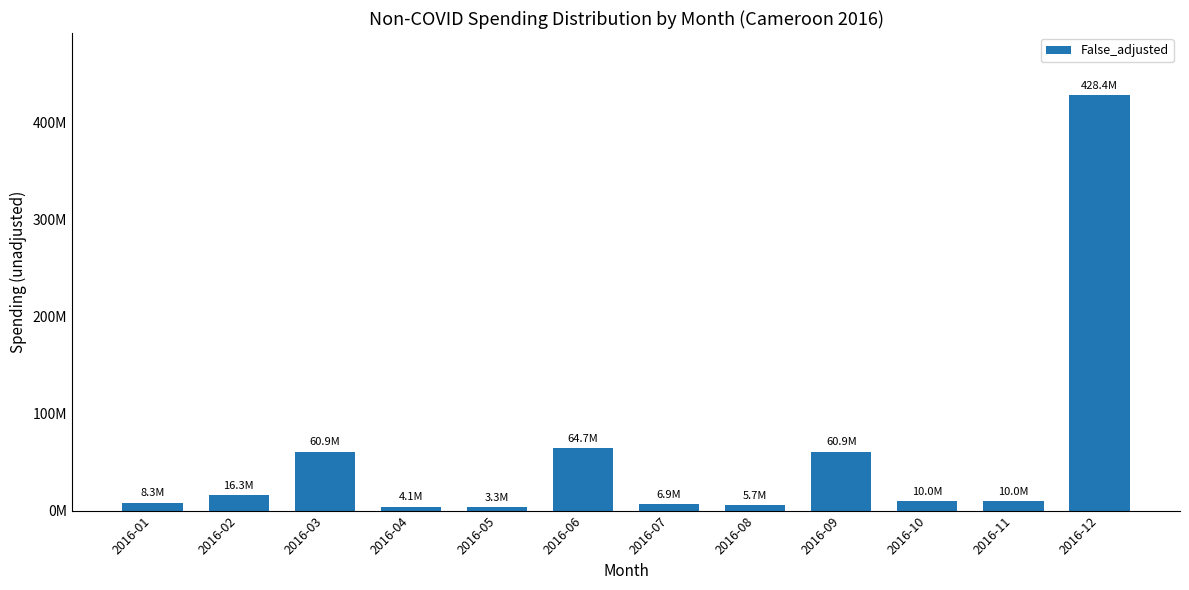

What is the change in value from 2016-04 to 2016-10?

+5926091.3